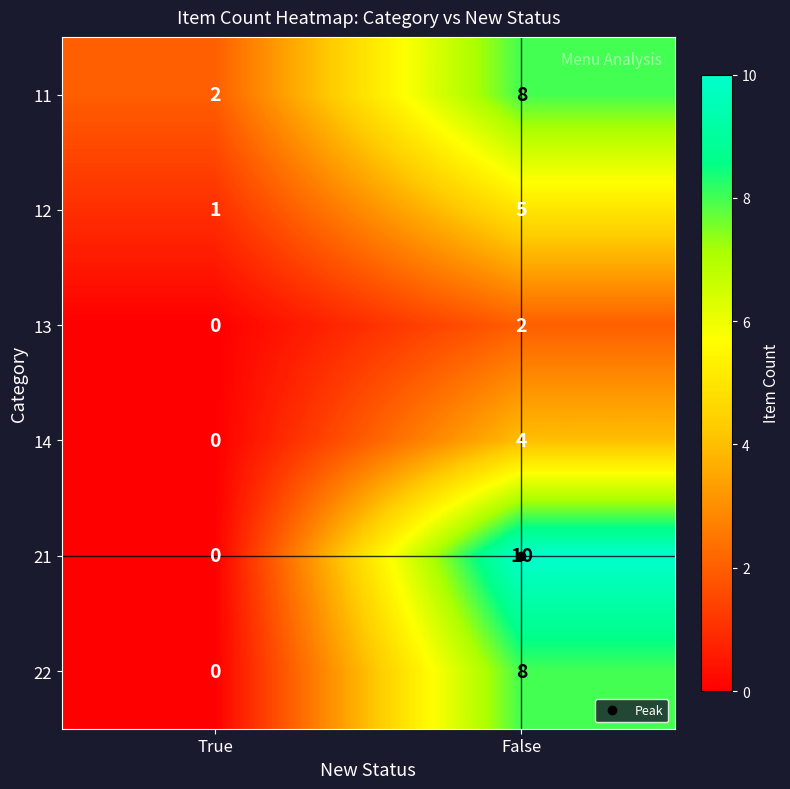

At which label is 11 closest to 5?

True